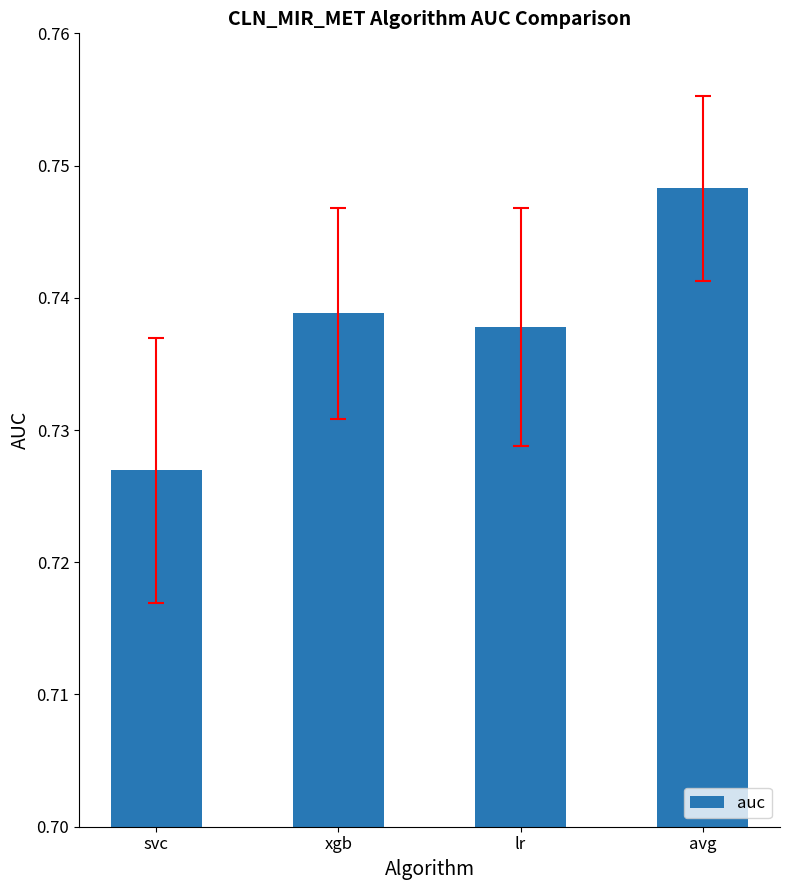

How many bars are there in total?

4